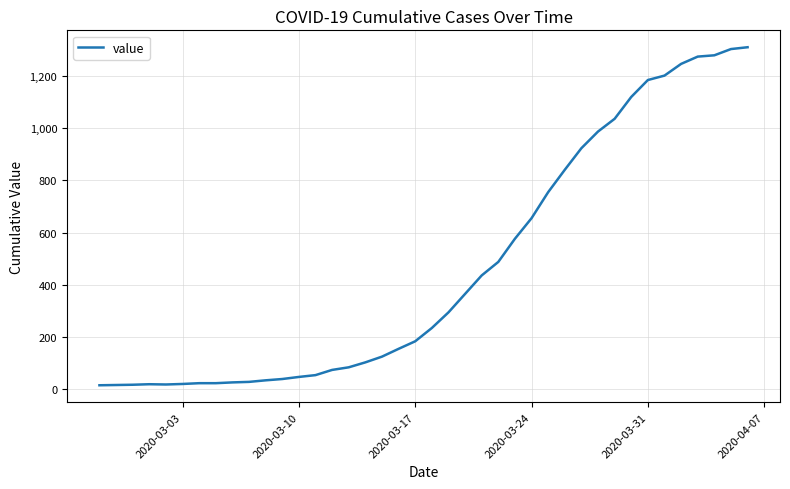

What is the greatest value displayed?

1312